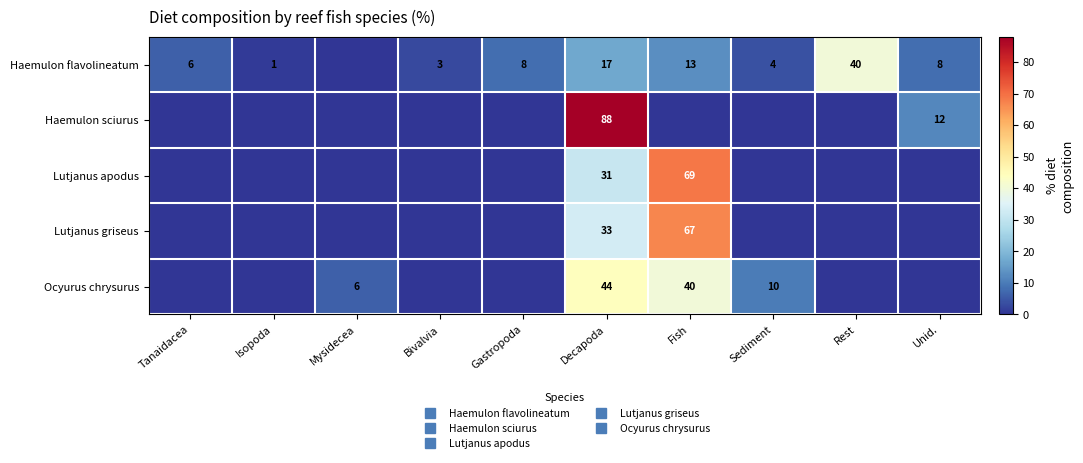

What is the sum of the Ocyurus chrysurus values at Unid. and Sediment?

10